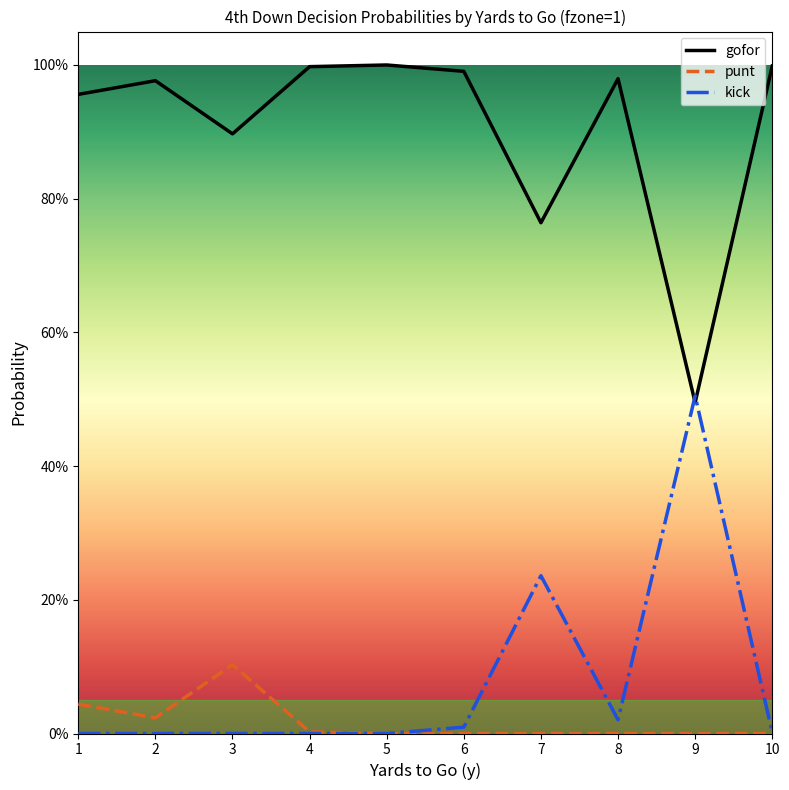

True or false: kick and punt intersect in this chart.

False